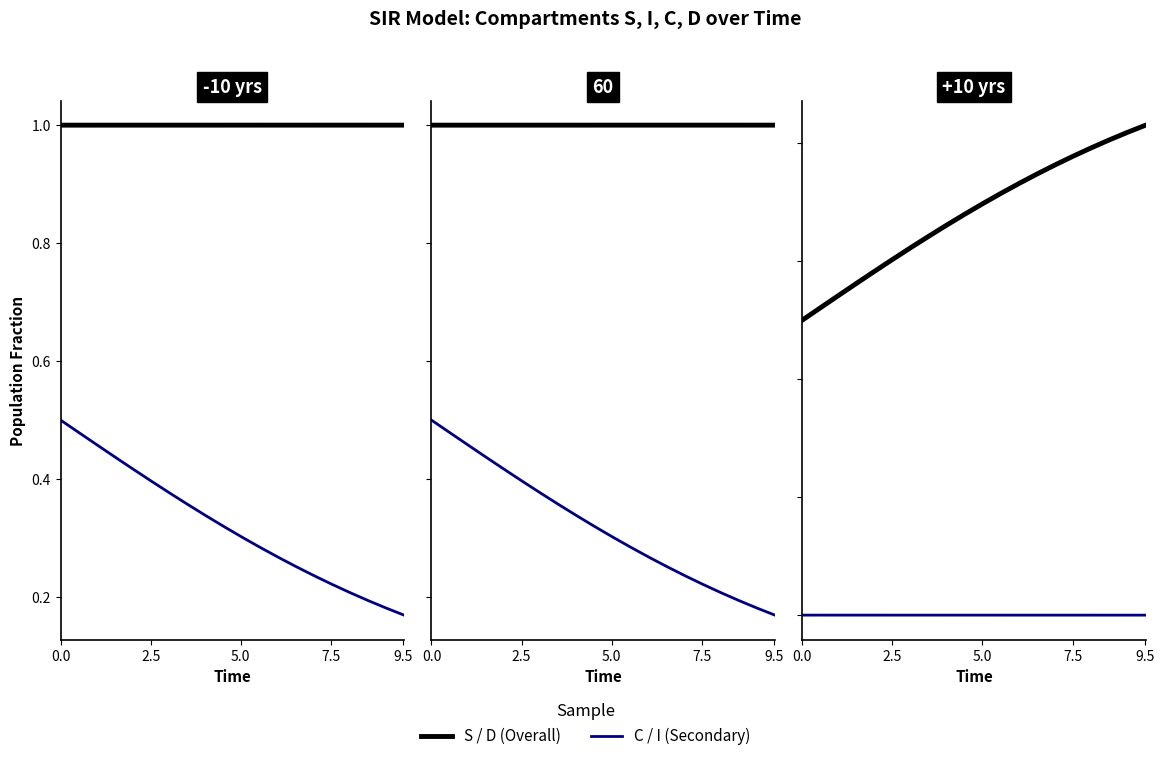

True or false: S and I intersect in this chart.

False